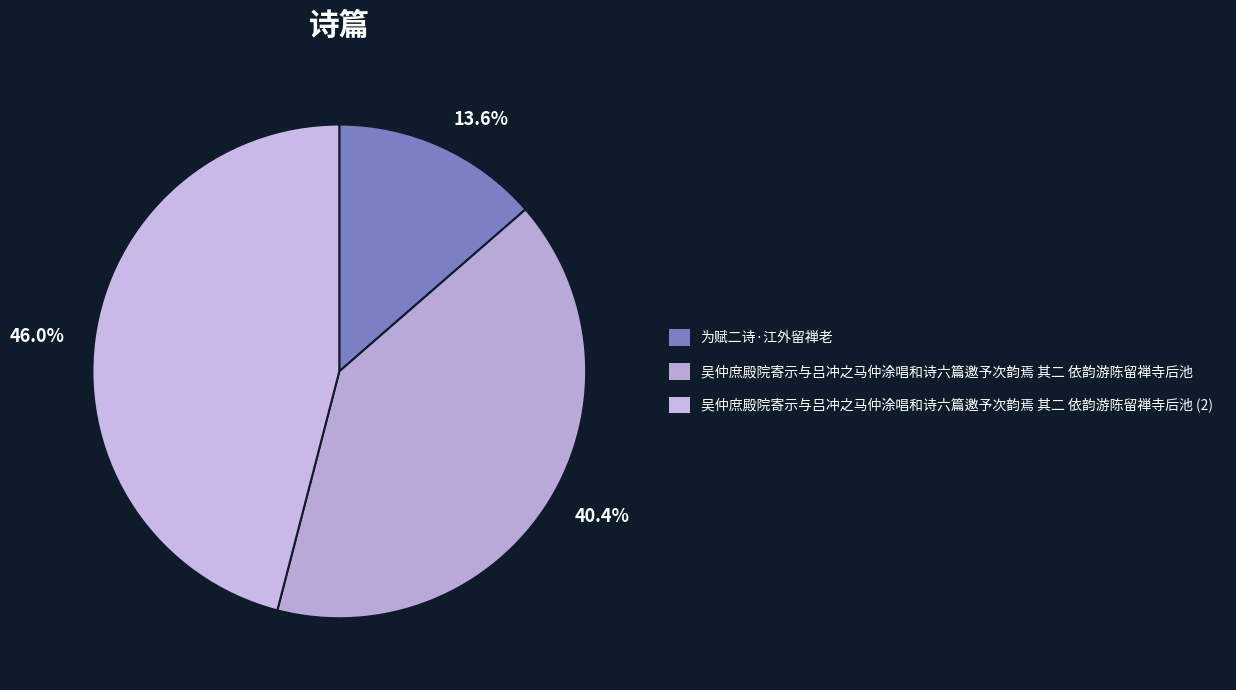

Count the number of slices in the pie.

3